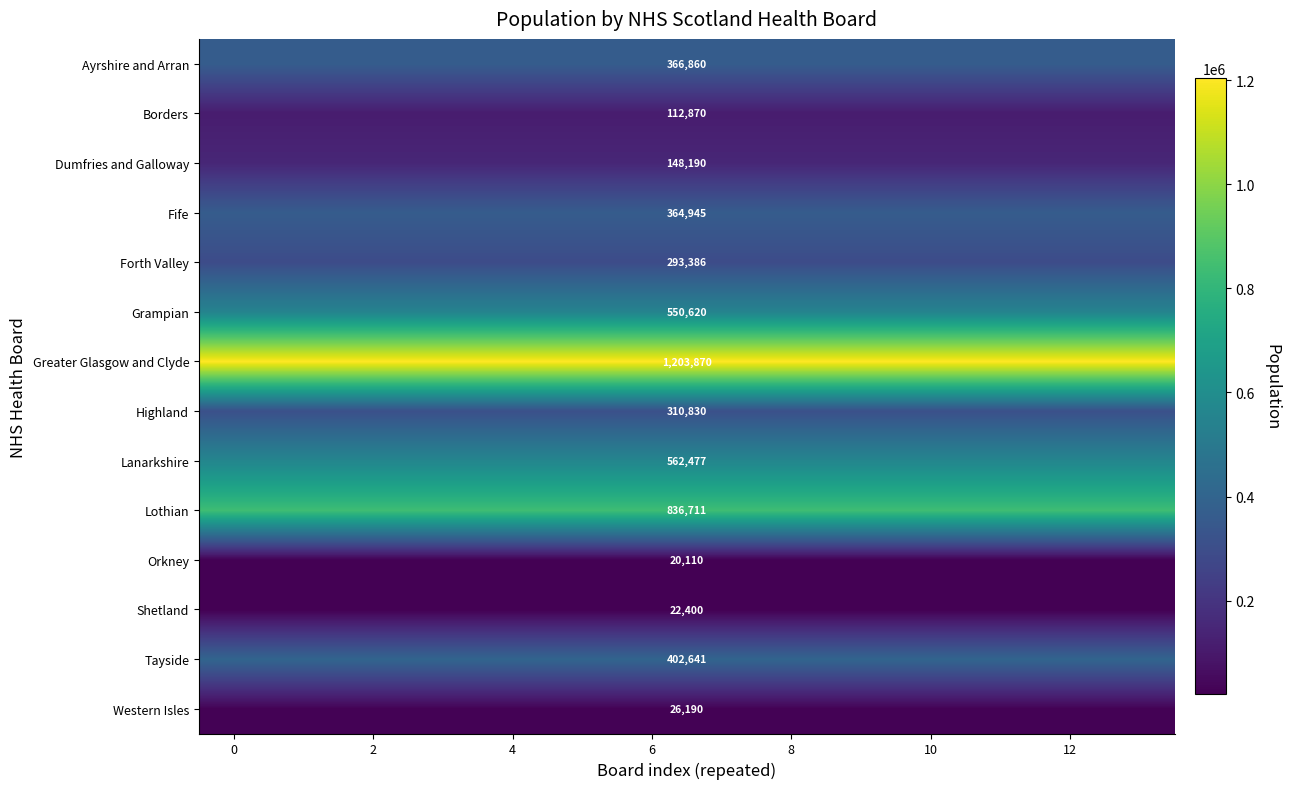

What is the total value across all series at 12?

5222100